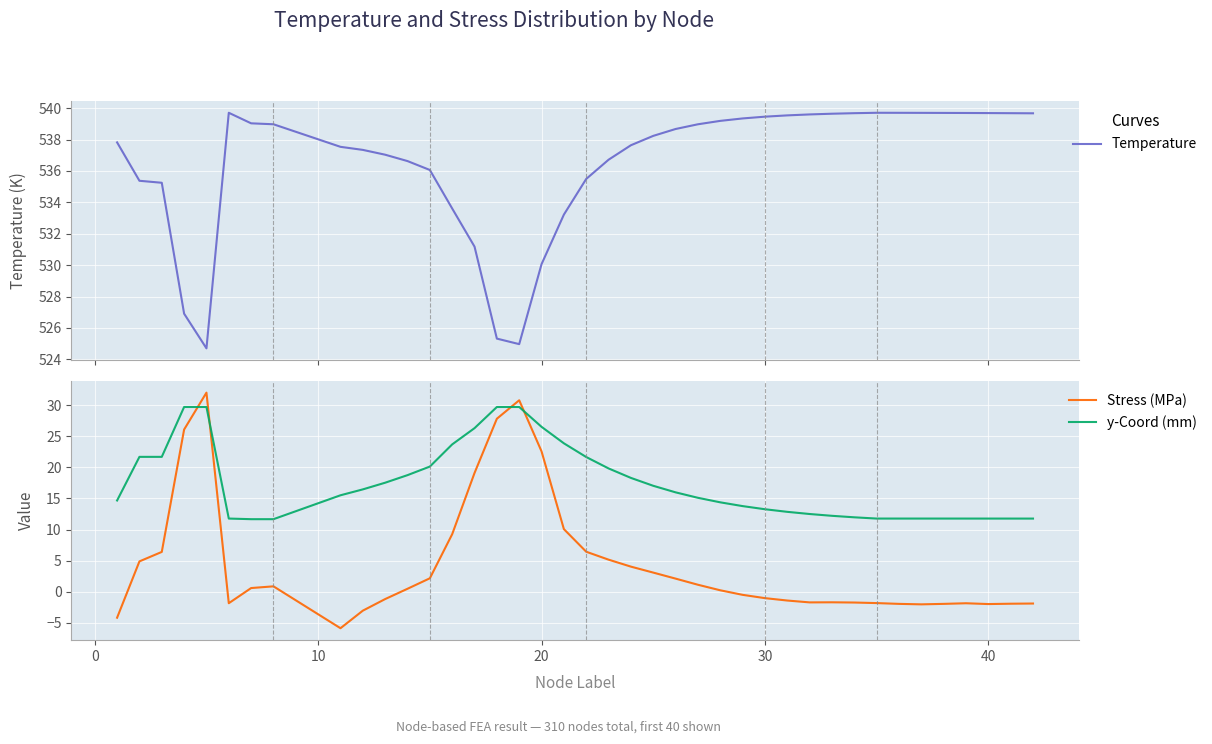

What is the maximum value for Temperature?

539.7